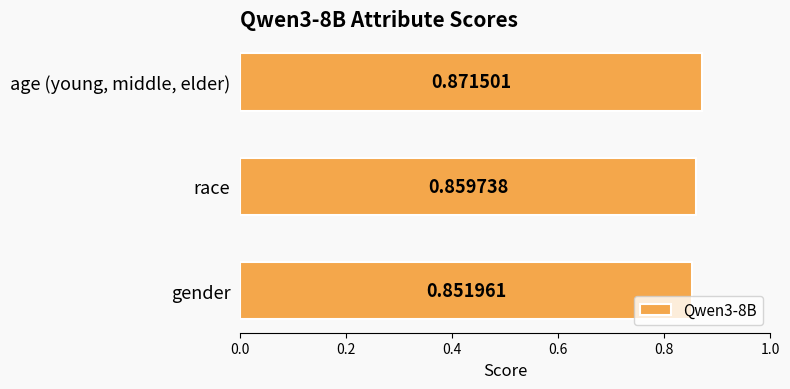

Rank the categories by value from lowest to highest.

gender, race, age (young, middle, elder)